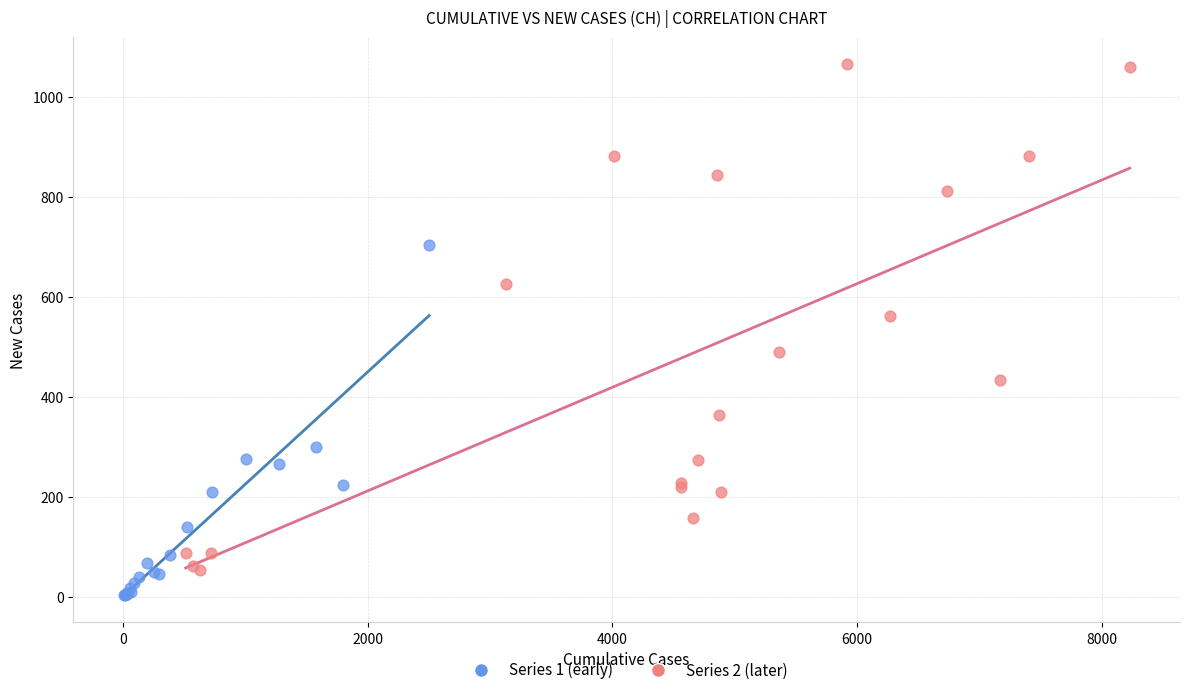

Which series contains the lowest Y value?

Series 1 (early)